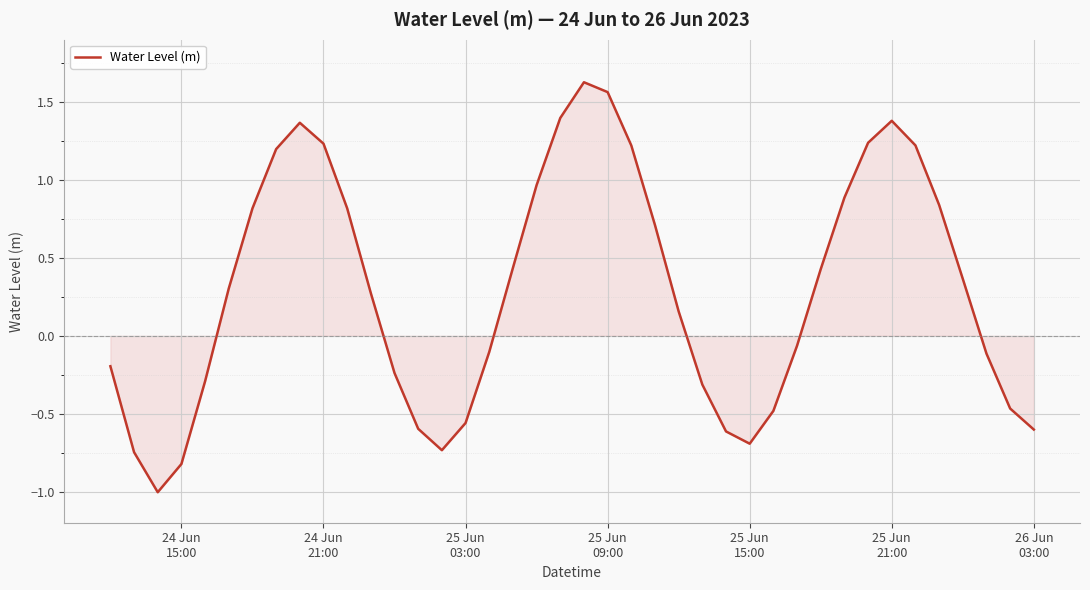

What is the difference between the maximum and minimum values?

2.6